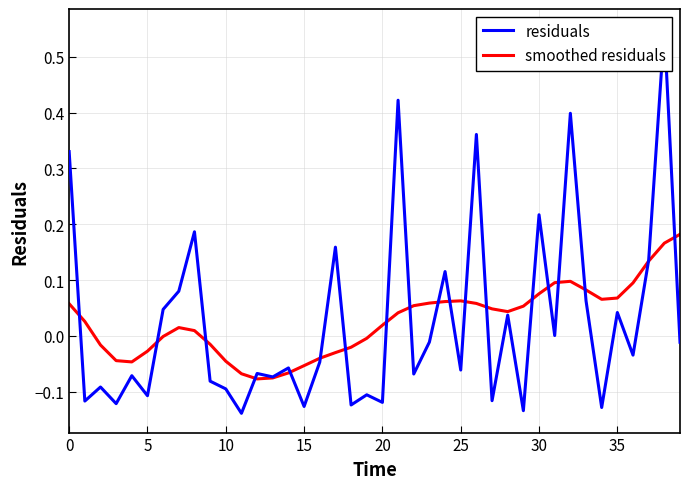

What is the greatest value displayed?

0.6